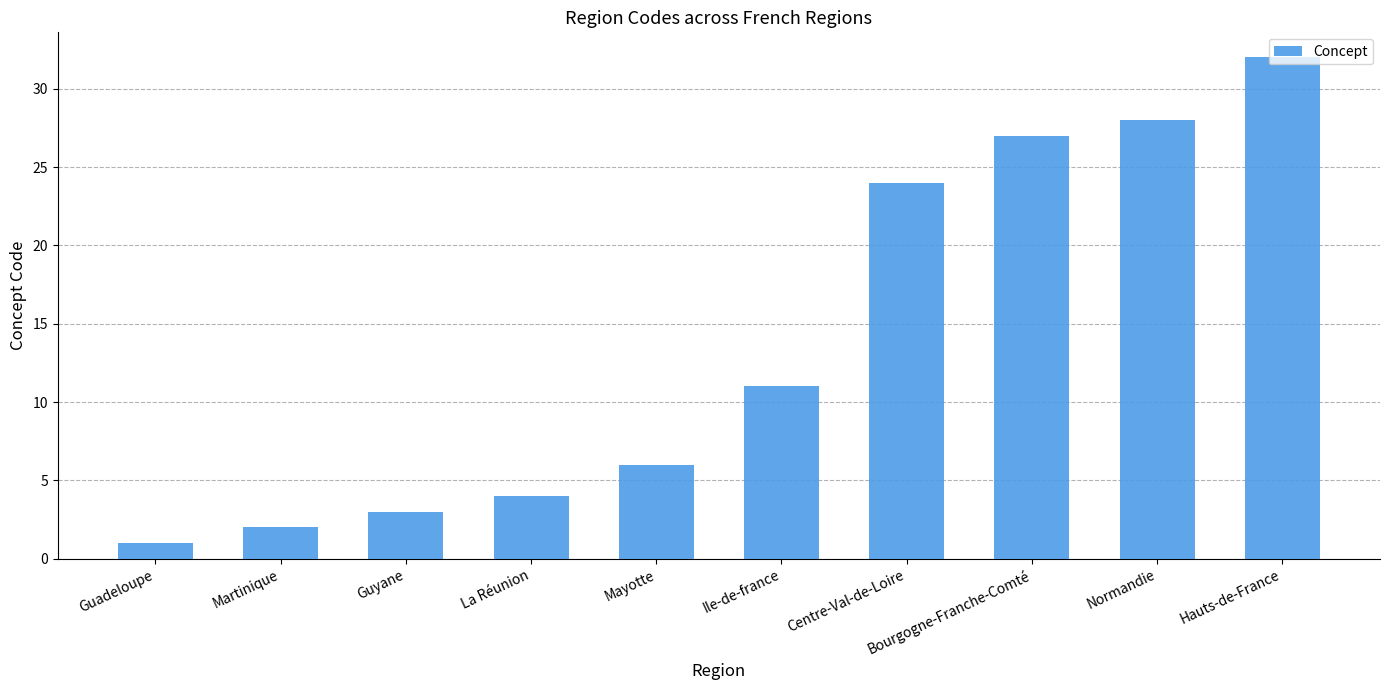

What is the change in value from Ile-de-france to Bourgogne-Franche-Comté?

+16